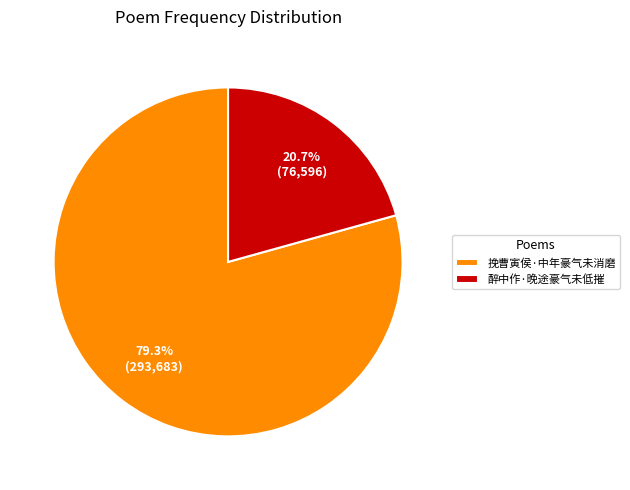

To the nearest percent, what is the difference between the largest and smallest slice percentages?

59%